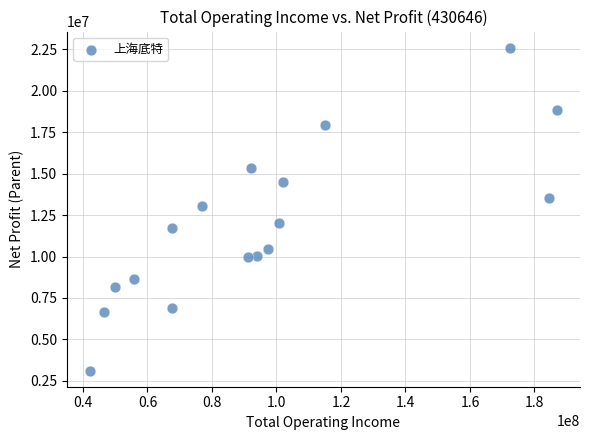

What is the range of Y values (max minus min)?

19463364.8